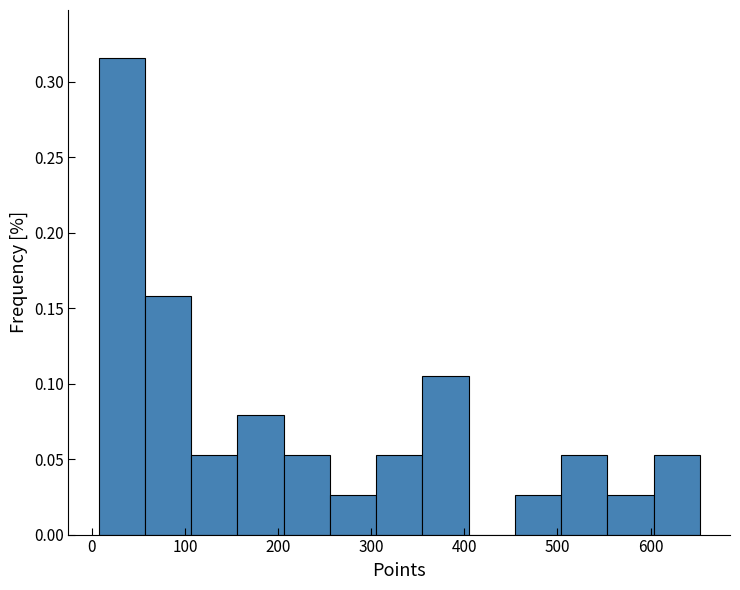

What is the height of the bar covering 260 to 310 on the x-axis? Neither the bar edges nor the heights are printed on the chart, so give them approximately, as read against the axes.

0.025